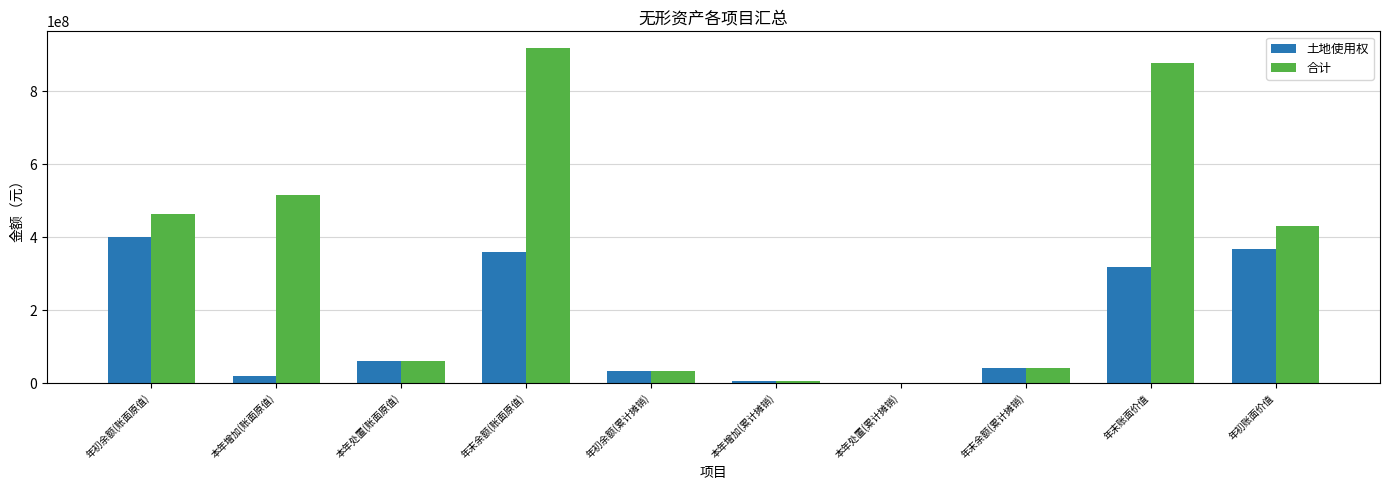

What is the sum of all 合计 values?

3346662424.4